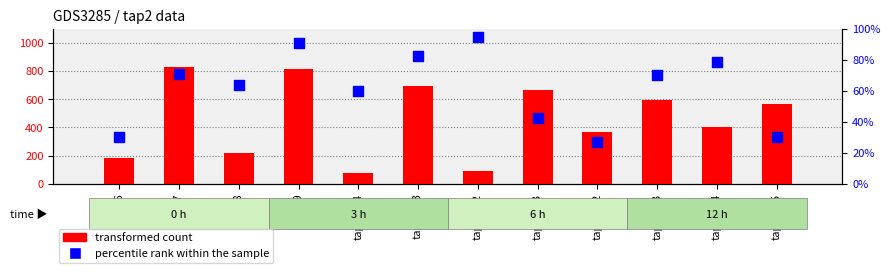

At how many categories does at least one series exceed 216?

8